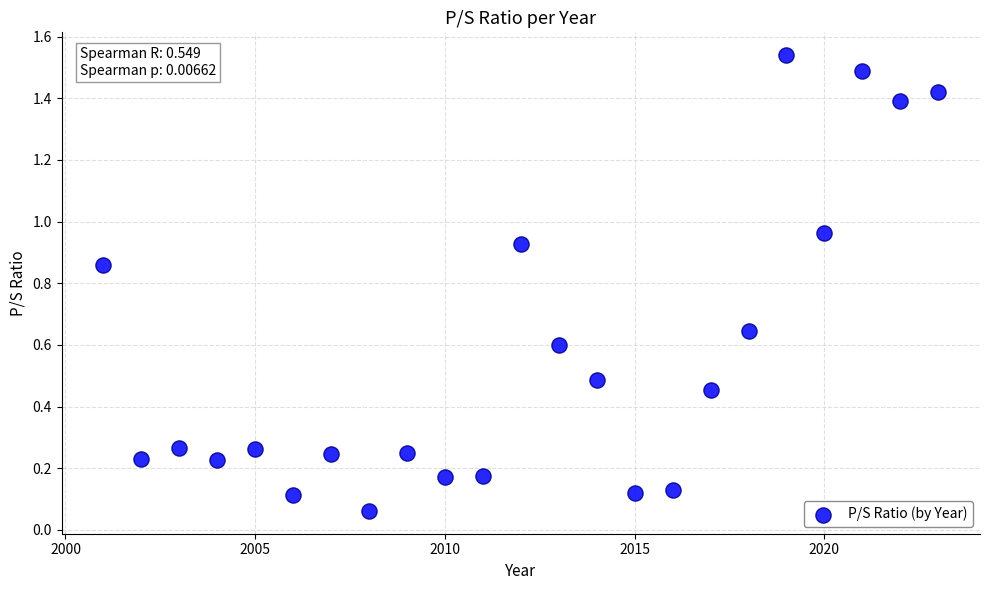

What is the range of X values (max minus min)?

22.0